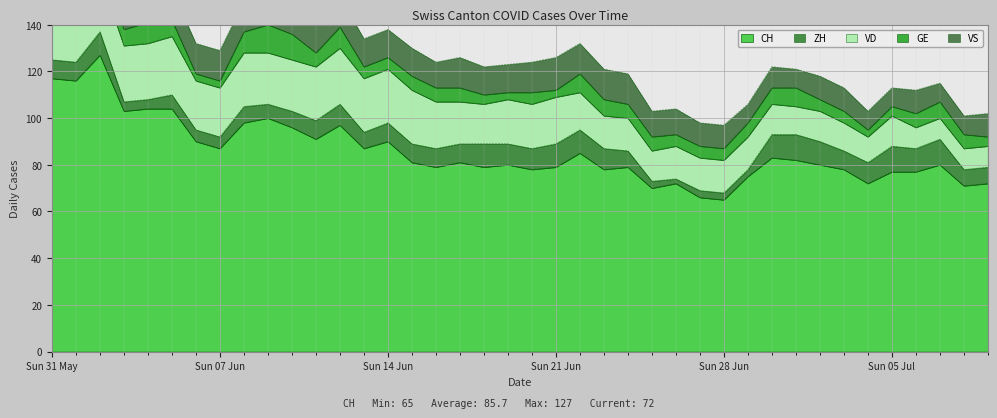

Is it true that VD equals 4 at 2020-06-24?

False